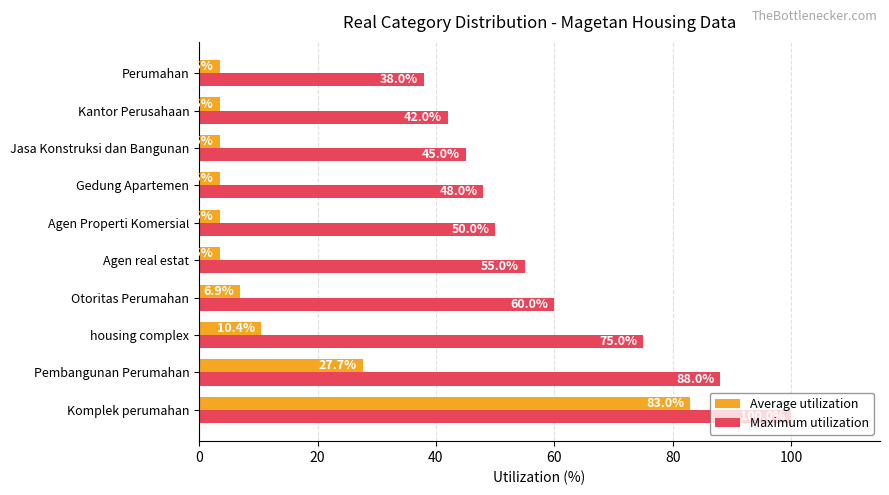

Which series has the largest range (max minus min)?

Average utilization